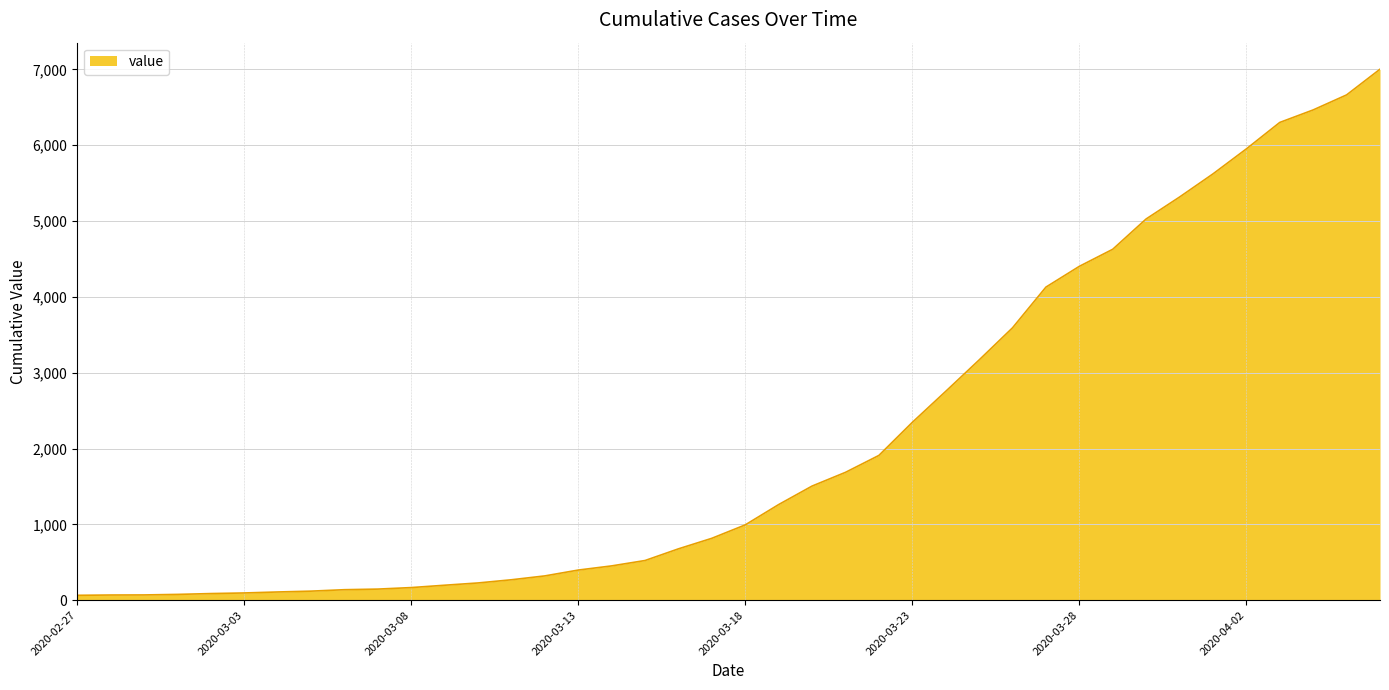

What is the difference between the maximum and minimum values?

6939